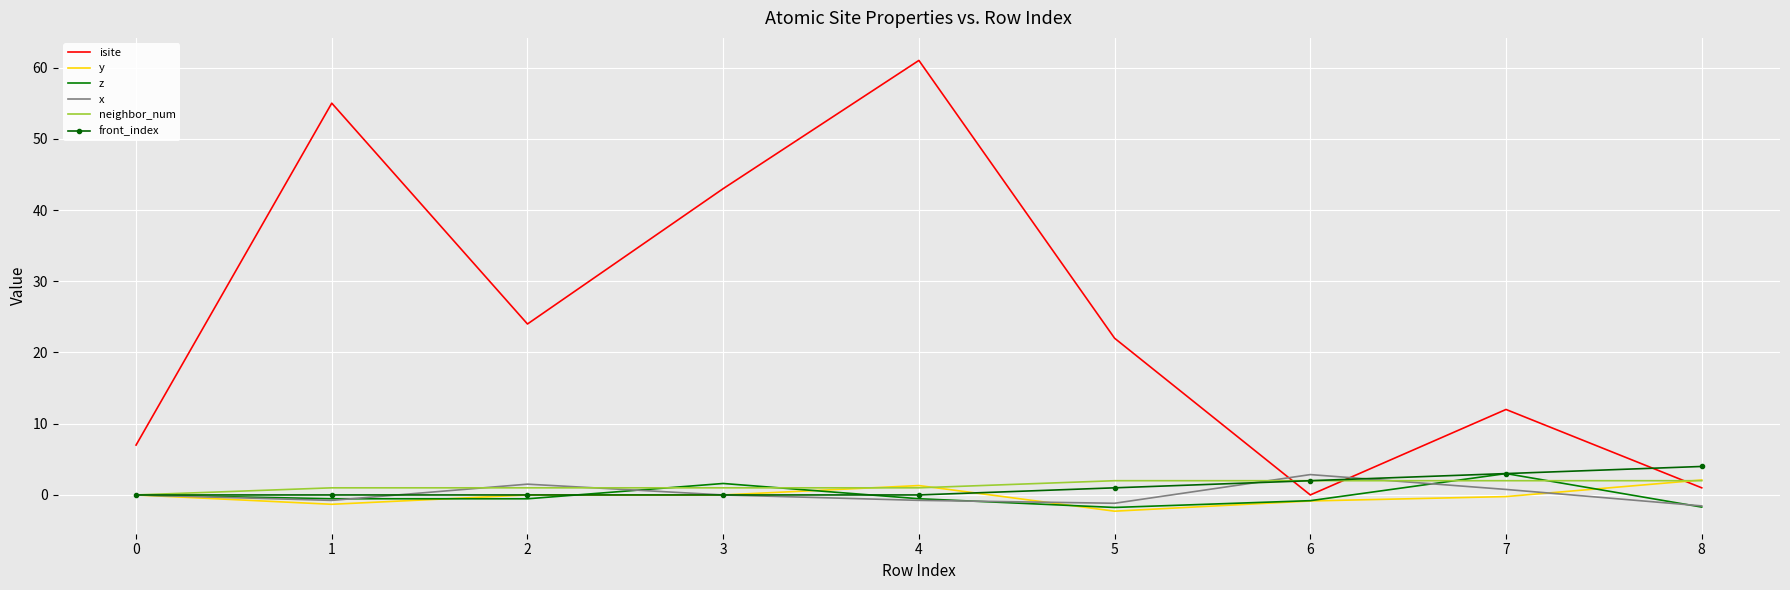

True or false: isite has a value of 12.2 at 0.

False